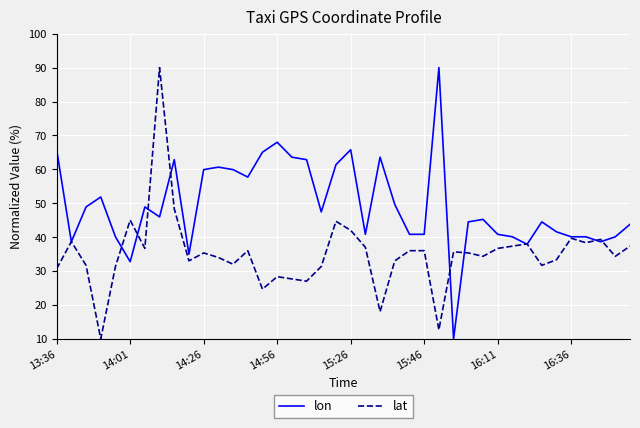

What is the greatest value displayed?

90.0